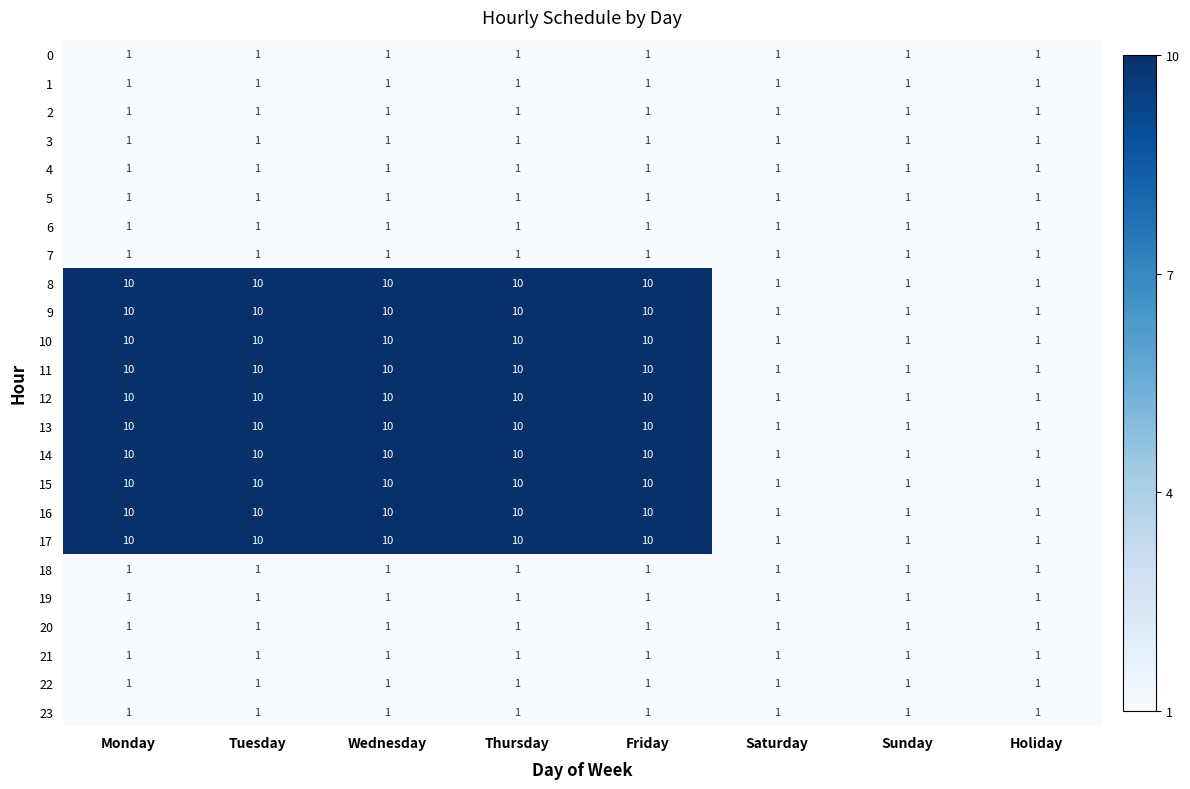

At how many categories does at least one series exceed 2?

5